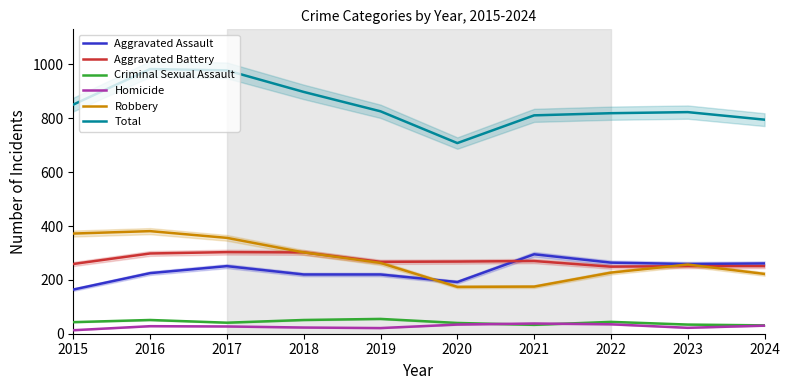

Reading left to right, list all the values displayed in this chart.

Aggravated Assault: 164	225	251	220	220	192	295	264	259	261
Aggravated Battery: 259	298	303	302	267	268	270	249	251	251
Criminal Sexual Assault: 43	51	41	51	55	40	33	44	34	31
Homicide: 13	28	27	23	21	34	38	35	22	30
Robbery: 372	381	356	302	263	174	175	227	257	222
Total: 851	983	978	898	826	708	811	819	823	795